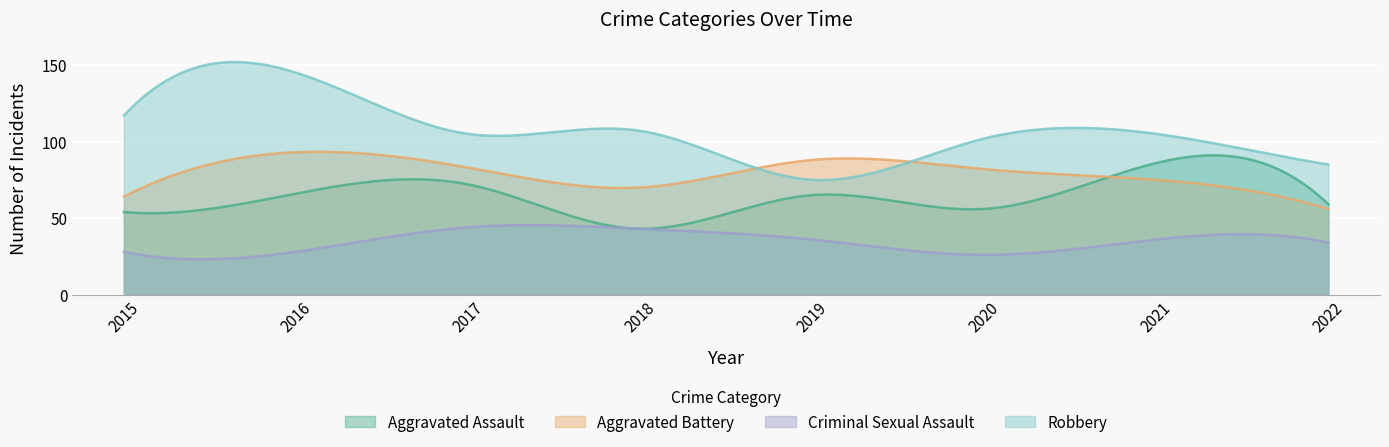

Rank the categories by Aggravated Assault value from lowest to highest.

2018, 2015, 2020, 2022, 2019, 2016, 2017, 2021